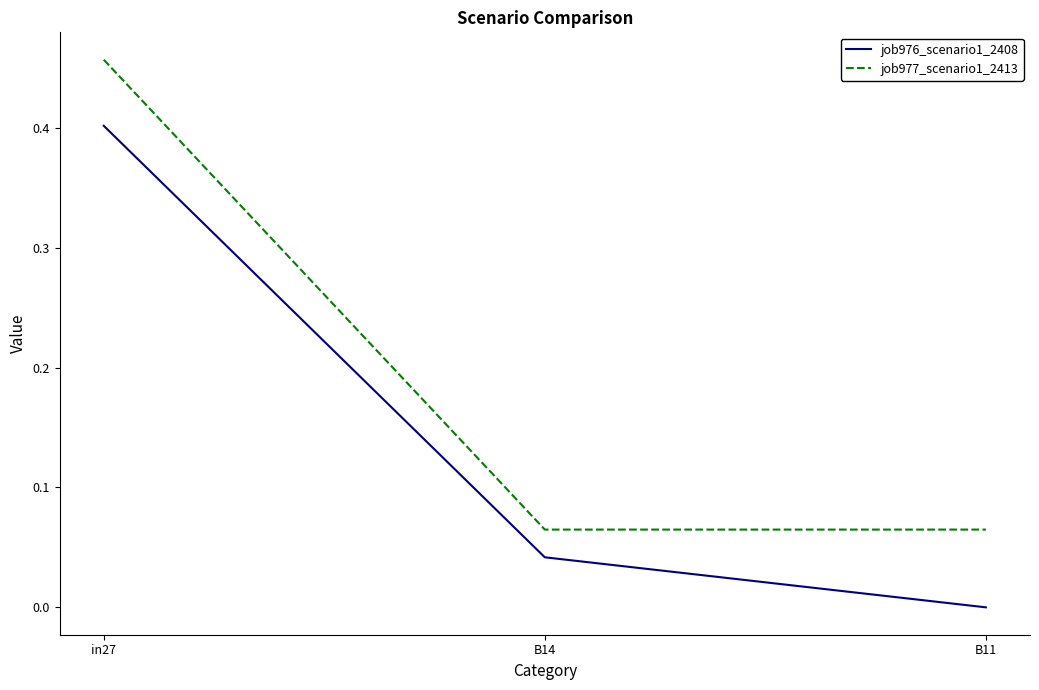

Between B14 and B11, which series saw the biggest shift?

job976_scenario1_2408